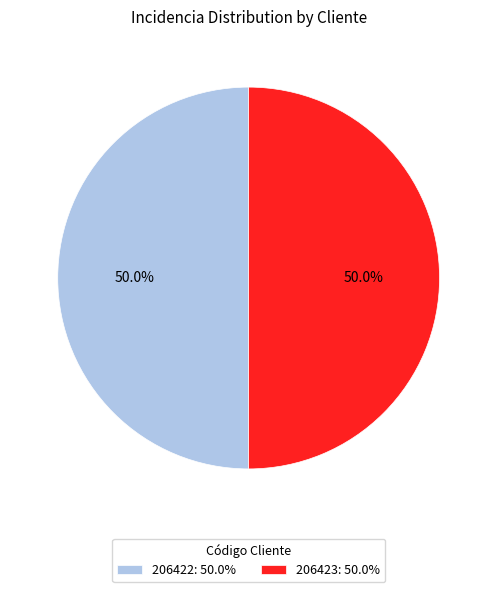

Do 206423 and 206422 together represent more than half of the pie?

Yes